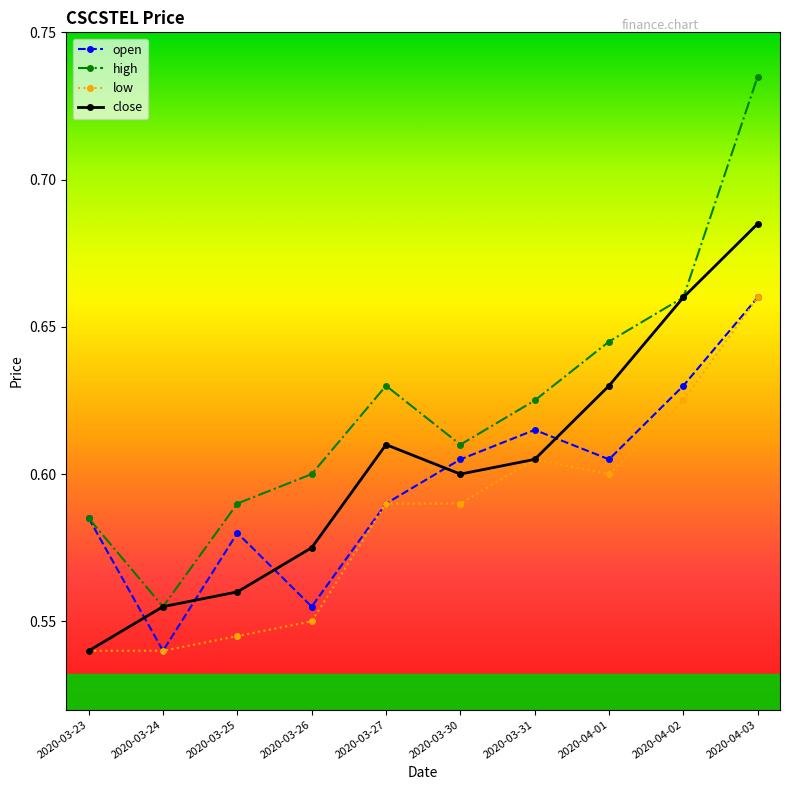

The close series shows 0.8 at 2020-03-23. True or false?

False